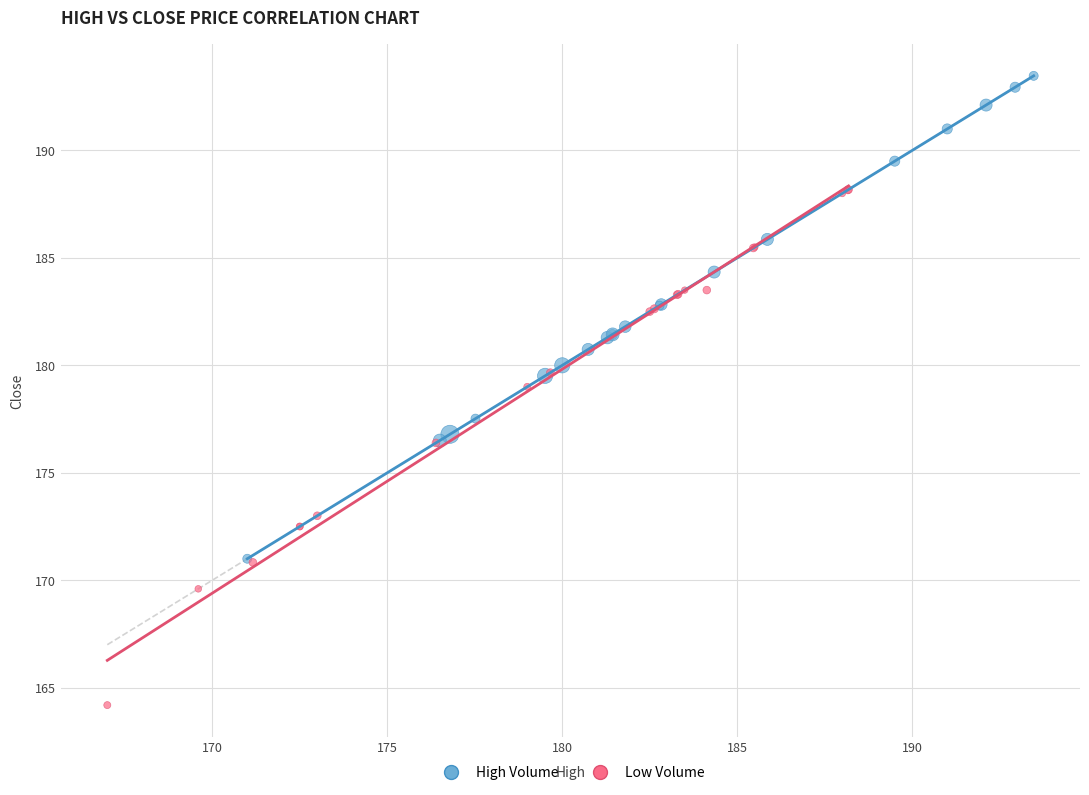

Which series contains the highest Y value?

High Volume